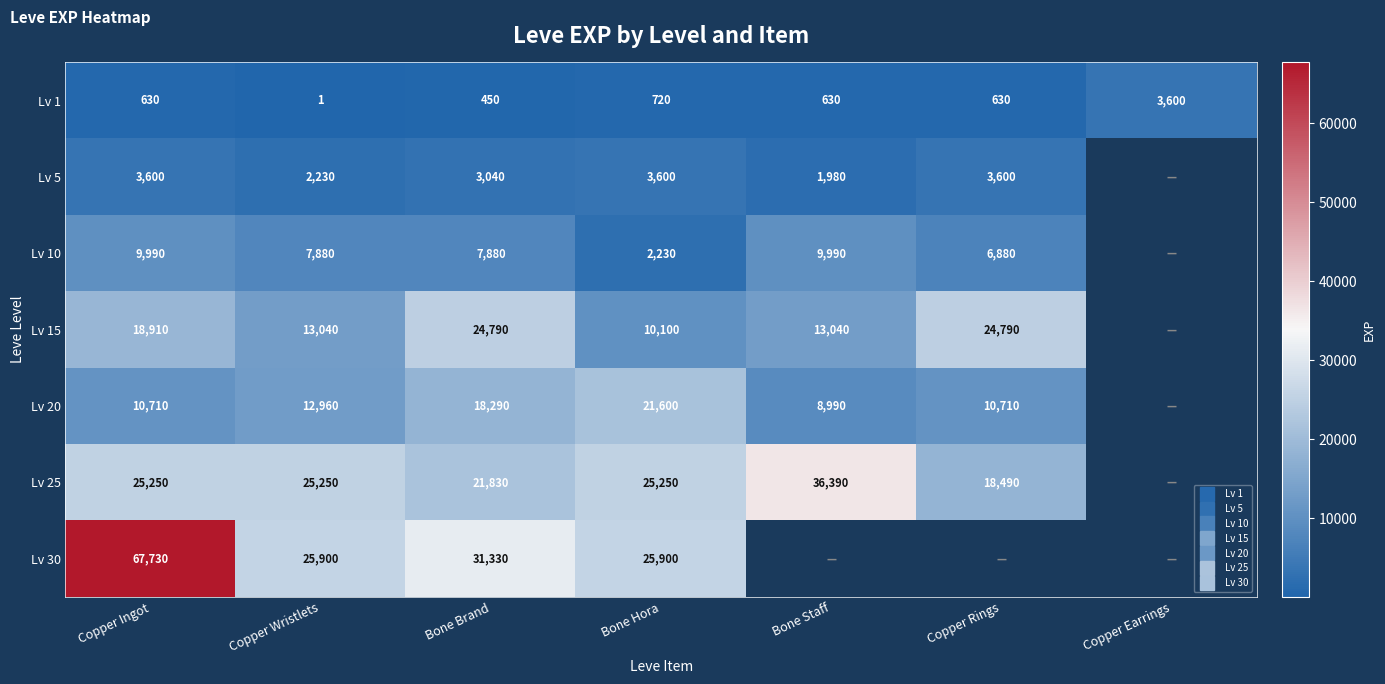

Where does the Lv 20 series first go above 12960?

Bone Brand